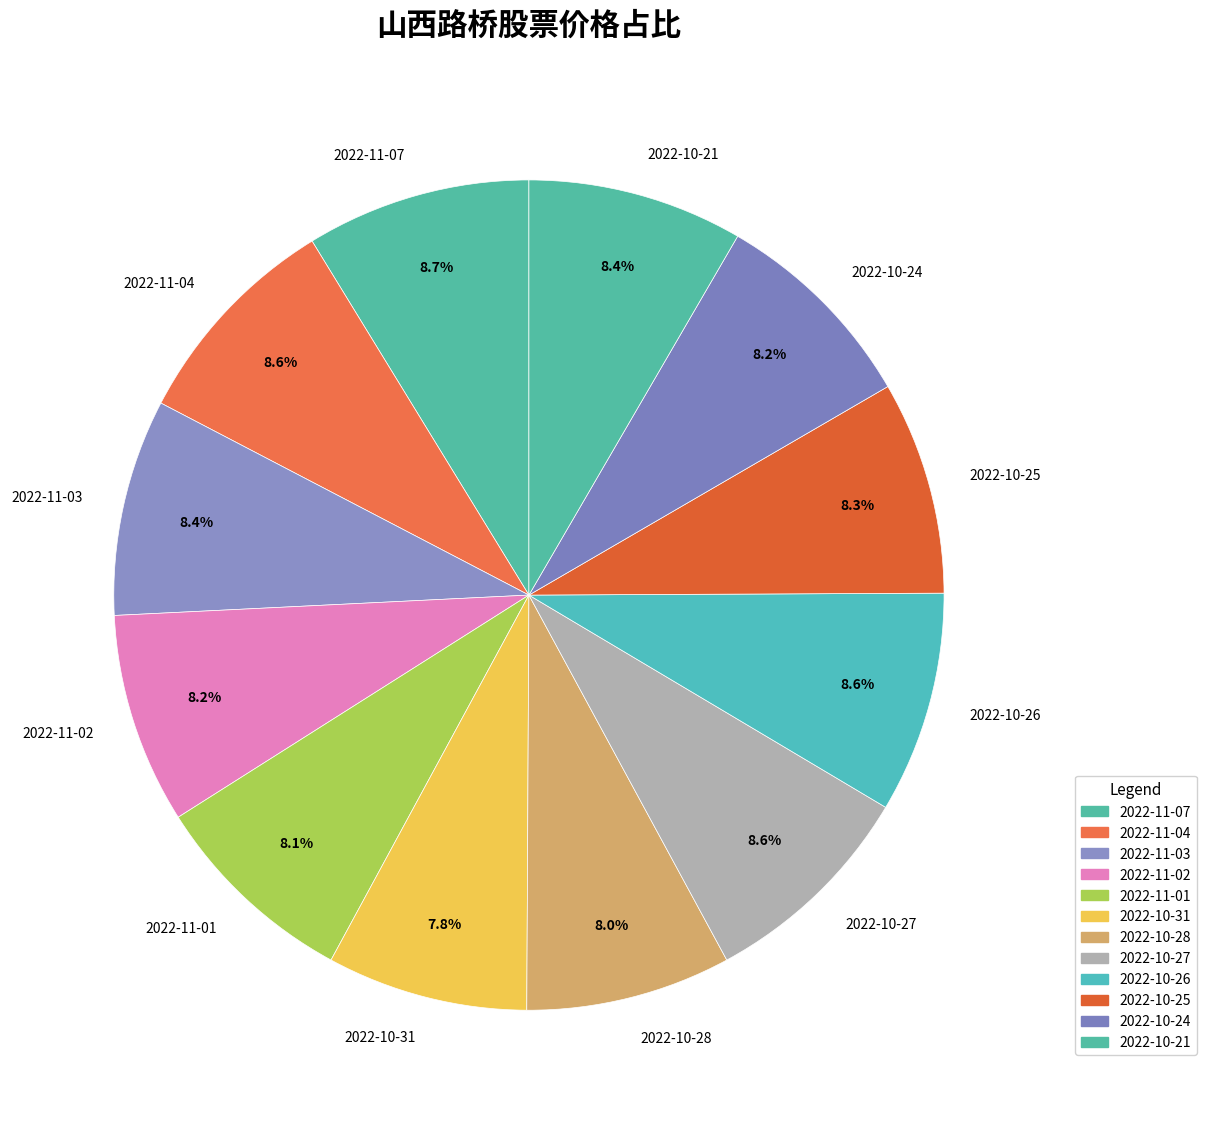

To the nearest percent, what percentage of the pie is 2022-11-02?

8%